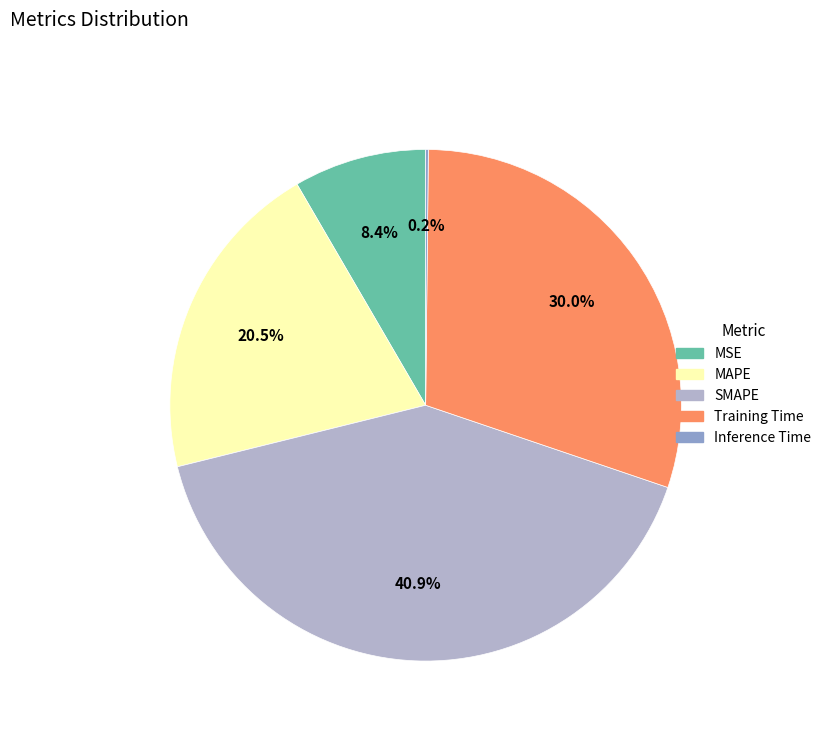

To the nearest percent, what is the difference between the MAPE and Training Time slice percentages?

10%